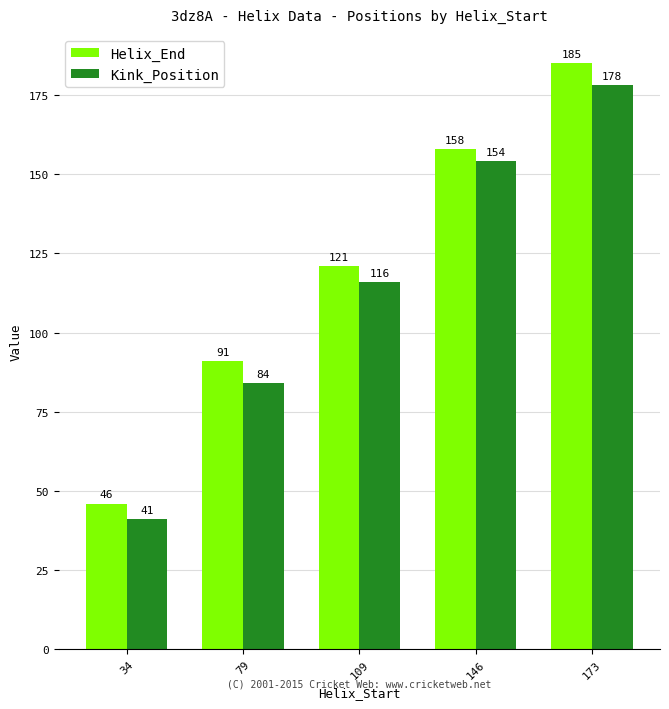

Rank the categories by Kink_Position value from lowest to highest.

34, 79, 109, 146, 173